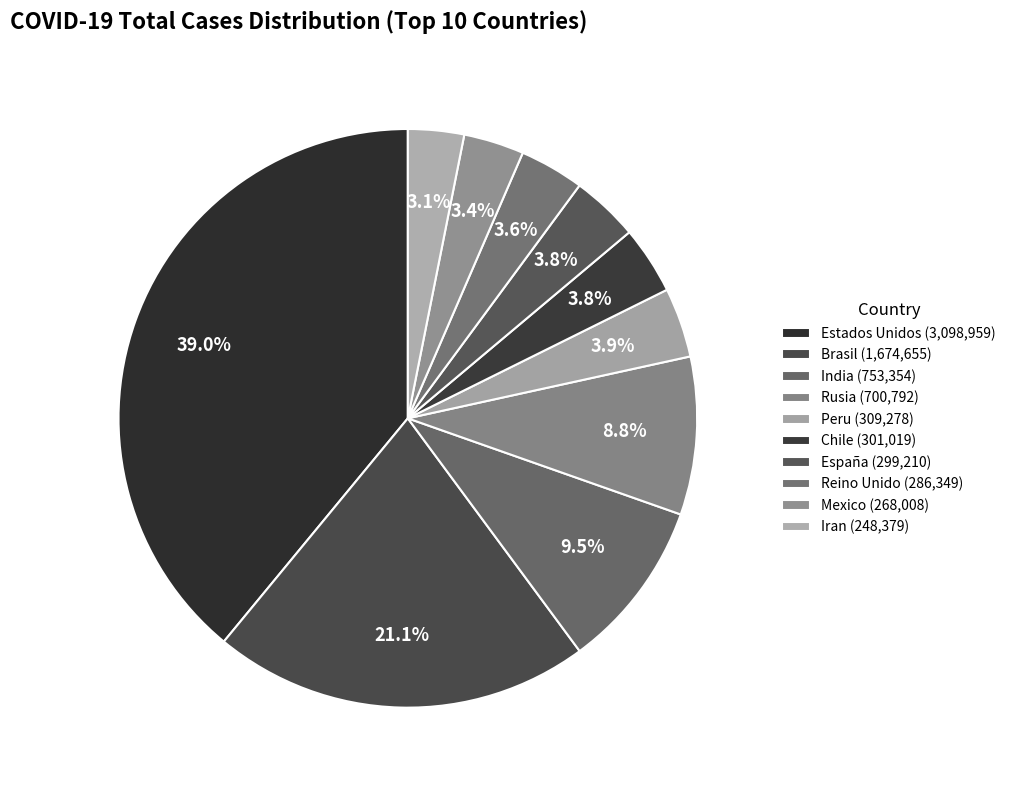

What percentage is the India slice, to the nearest percent?

9%